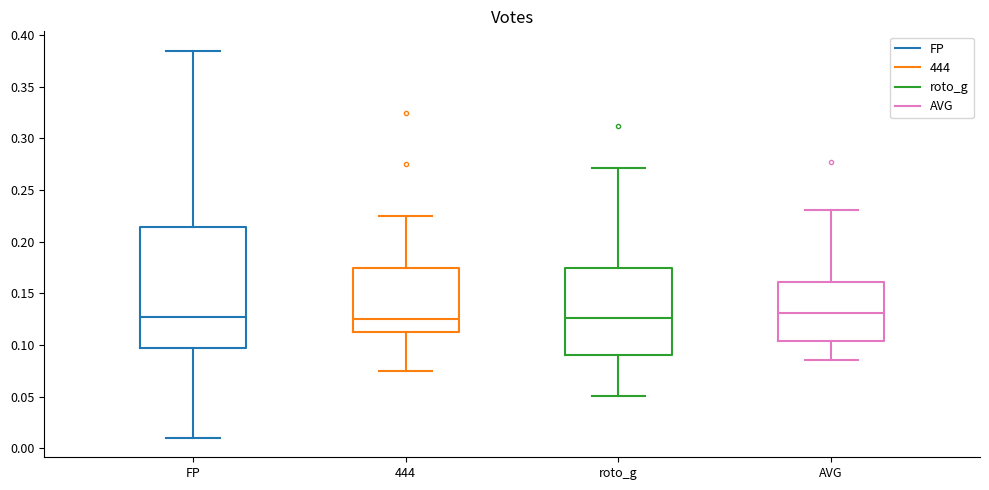

Reading left to right, read every box against the y-axis: the position of its median line, the range the box covers, and the ends of its whiskers. The values are not printed on the chart, so give them approximately, as read against the axis.

FP: median 0.130, box 0.095 to 0.215, whiskers 0.010 to 0.385
444: median 0.125, box 0.115 to 0.175, whiskers 0.075 to 0.225
roto_g: median 0.125, box 0.090 to 0.175, whiskers 0.050 to 0.270
AVG: median 0.130, box 0.105 to 0.160, whiskers 0.085 to 0.230